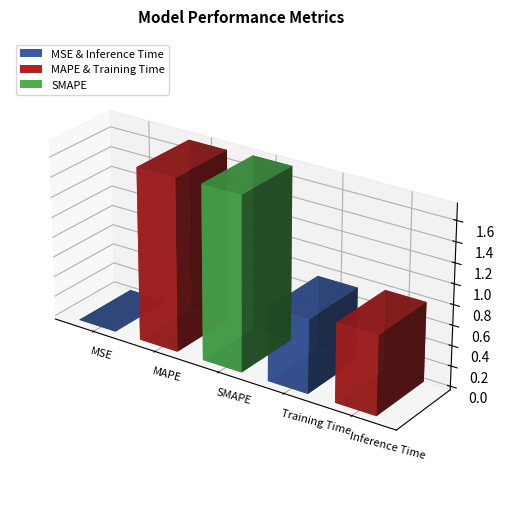

Is it true that the value at Training Time is 0.4?

False